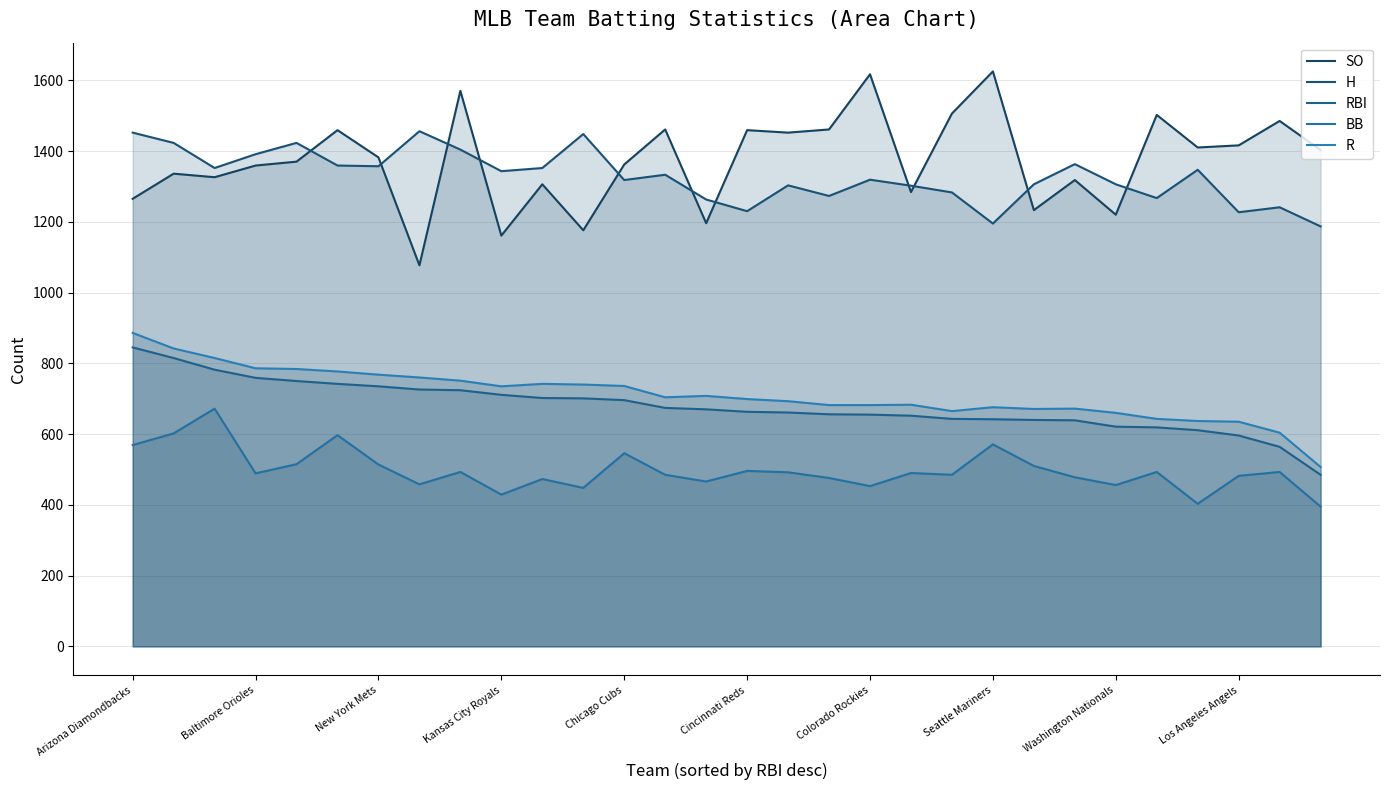

Rank the categories by RBI value from highest to lowest.

Arizona Diamondbacks, Baltimore Orioles, New York Mets, Kansas City Royals, Chicago Cubs, Cincinnati Reds, Colorado Rockies, Seattle Mariners, Washington Nationals, Los Angeles Angels, 10, 11, 12, 13, 14, 15, 16, 17, 18, 19, 20, 21, 22, 23, 24, 25, 26, 27, 28, 29